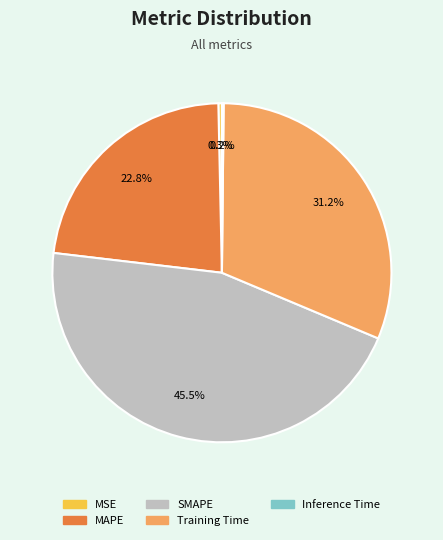

Combined, do MAPE and Training Time account for over 50%?

Yes